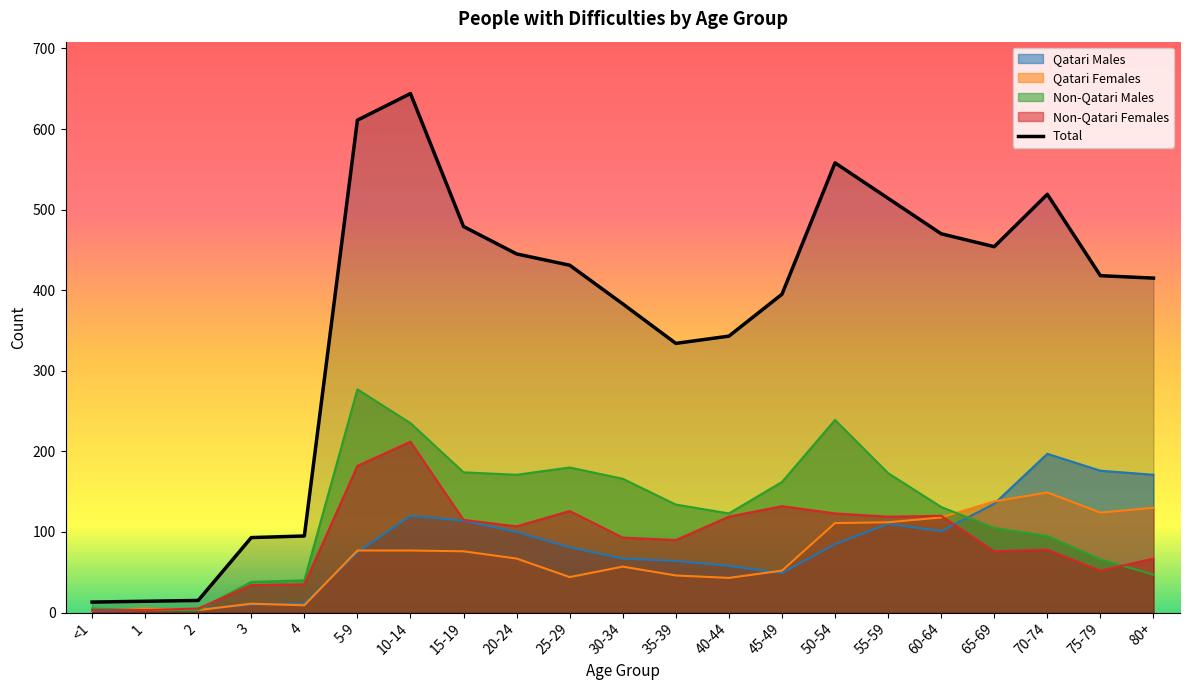

Rank the categories by Total value from highest to lowest.

10-14, 5-9, 50-54, 70-74, 55-59, 15-19, 60-64, 65-69, 20-24, 25-29, 75-79, 80+, 45-49, 30-34, 40-44, 35-39, 4, 3, 2, 1, <1